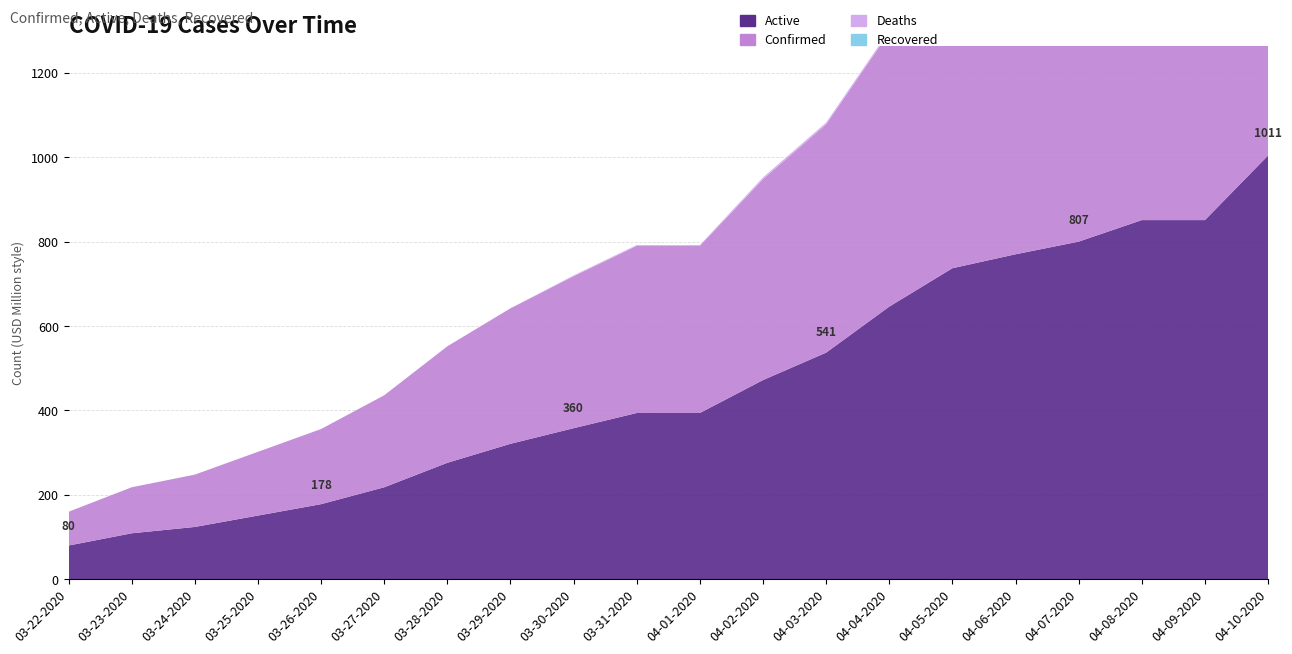

Reading left to right, what are all the values shown in this chart?

Active: 80	109	124	151	178	218	276	321	358	394	394	472	537	646	737	770	800	851	851	1004
Confirmed: 80	109	124	151	178	218	276	321	360	396	396	476	541	650	741	777	807	858	858	1011
Deaths: 0	0	0	0	0	0	0	0	2	2	2	4	4	4	4	7	7	7	7	7
Recovered: 0	0	0	0	0	0	0	0	0	0	0	0	0	0	0	0	0	0	0	0